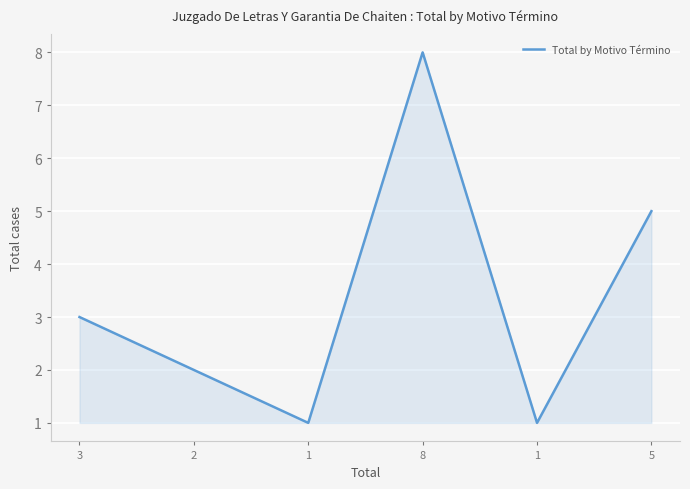

Reading left to right, what are all the values shown in this chart?

3=3	2=2	1=1	8=8	1=1	5=5